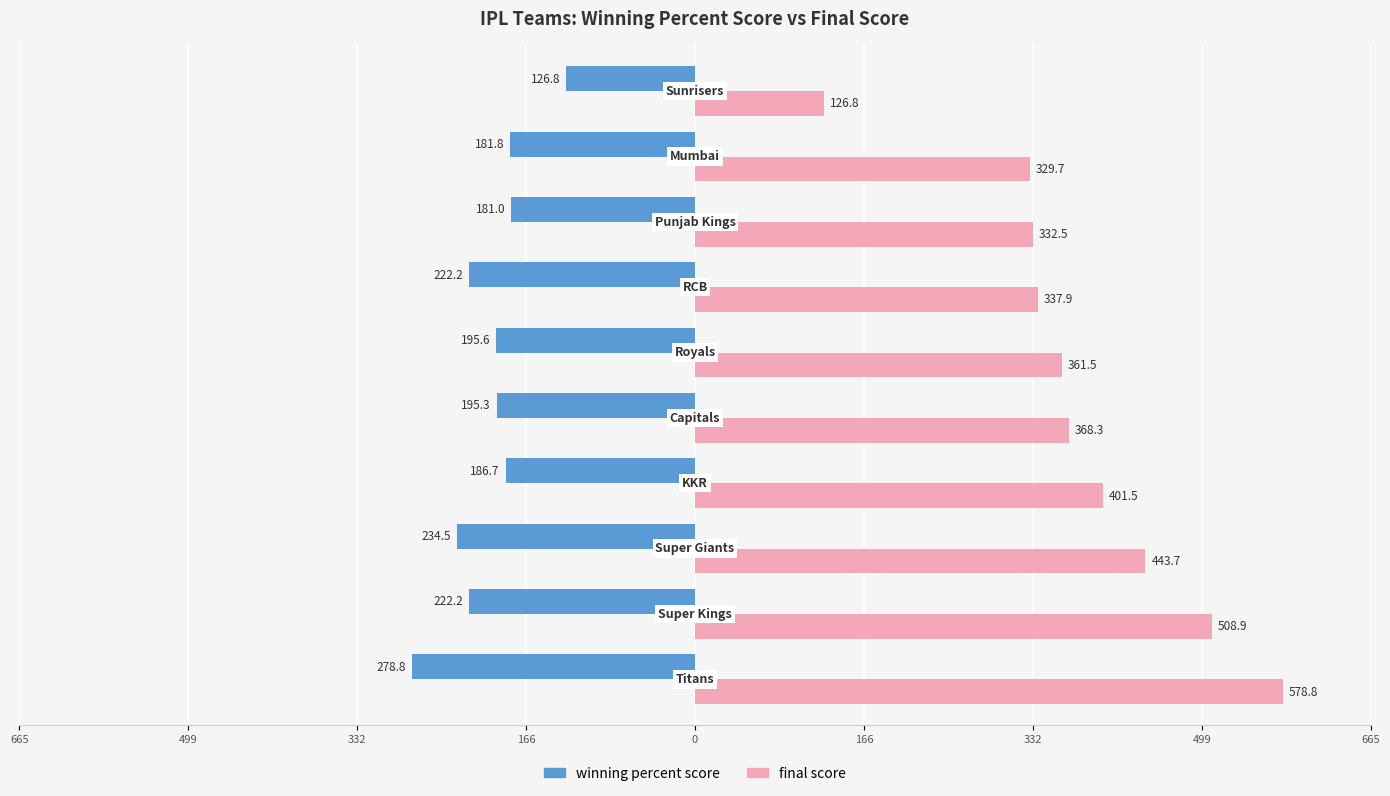

What are all the series names shown in the legend?

winning percent score, final score